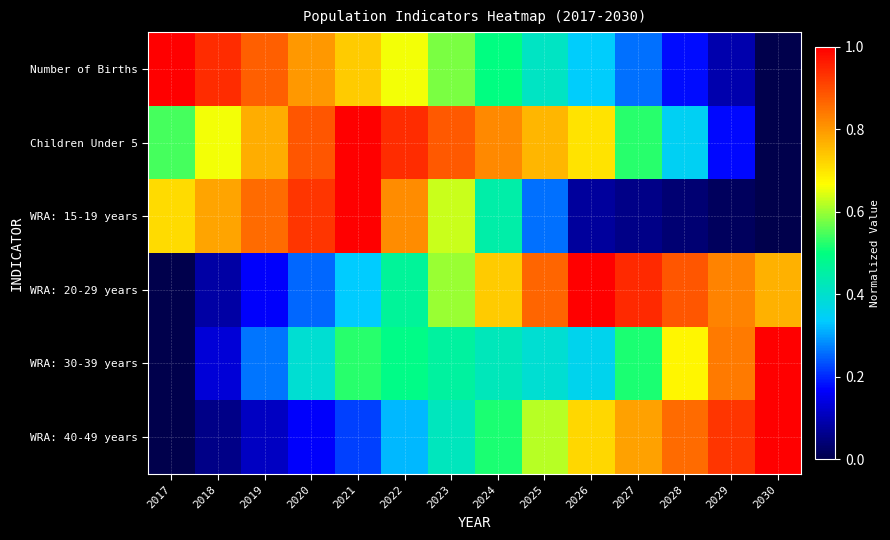

Reading right to left, transcribe all the data shown in this chart.

Number of Births: 2030=0.0	2029=0.1	2028=0.2	2027=0.3	2026=0.3	2025=0.4	2024=0.5	2023=0.6	2022=0.7	2021=0.7	2020=0.8	2019=0.9	2018=0.9	2017=1.0
Children Under 5: 2030=0.0	2029=0.2	2028=0.3	2027=0.5	2026=0.7	2025=0.8	2024=0.8	2023=0.9	2022=0.9	2021=1.0	2020=0.9	2019=0.8	2018=0.7	2017=0.5
WRA: 15-19 years: 2030=0.0	2029=0.0	2028=0.0	2027=0.1	2026=0.1	2025=0.3	2024=0.4	2023=0.6	2022=0.8	2021=1.0	2020=0.9	2019=0.9	2018=0.8	2017=0.7
WRA: 20-29 years: 2030=0.8	2029=0.8	2028=0.9	2027=0.9	2026=1.0	2025=0.9	2024=0.7	2023=0.6	2022=0.5	2021=0.3	2020=0.3	2019=0.2	2018=0.1	2017=0.0
WRA: 30-39 years: 2030=1.0	2029=0.8	2028=0.7	2027=0.5	2026=0.4	2025=0.4	2024=0.4	2023=0.5	2022=0.5	2021=0.5	2020=0.4	2019=0.3	2018=0.1	2017=0.0
WRA: 40-49 years: 2030=1.0	2029=0.9	2028=0.9	2027=0.8	2026=0.7	2025=0.6	2024=0.5	2023=0.4	2022=0.3	2021=0.2	2020=0.2	2019=0.1	2018=0.1	2017=0.0